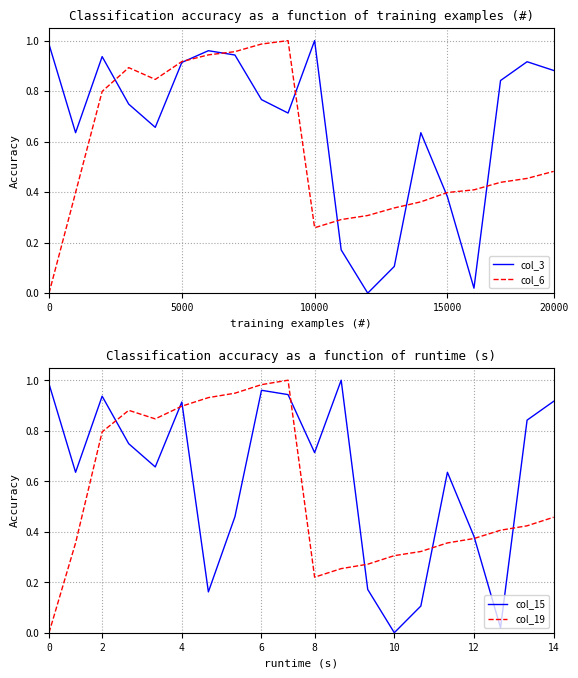

Is it true that col_6 equals 0.7 at 15000?

False